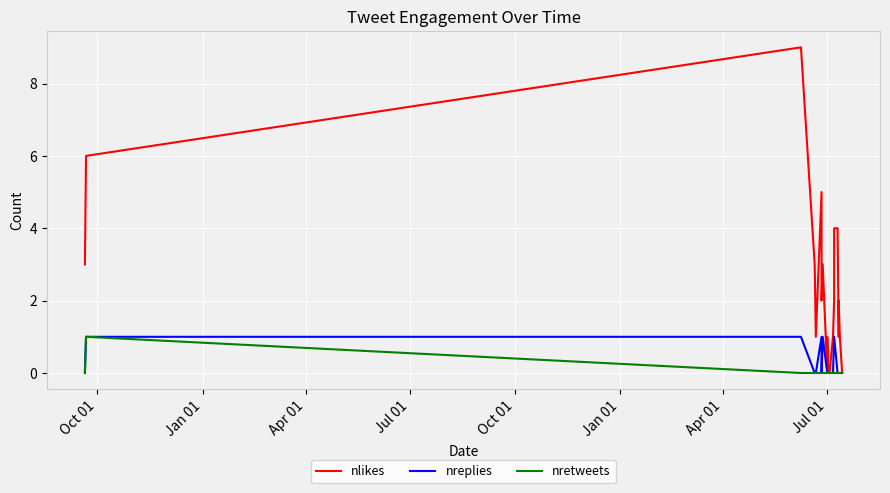

What is the sum of all nreplies values?

6